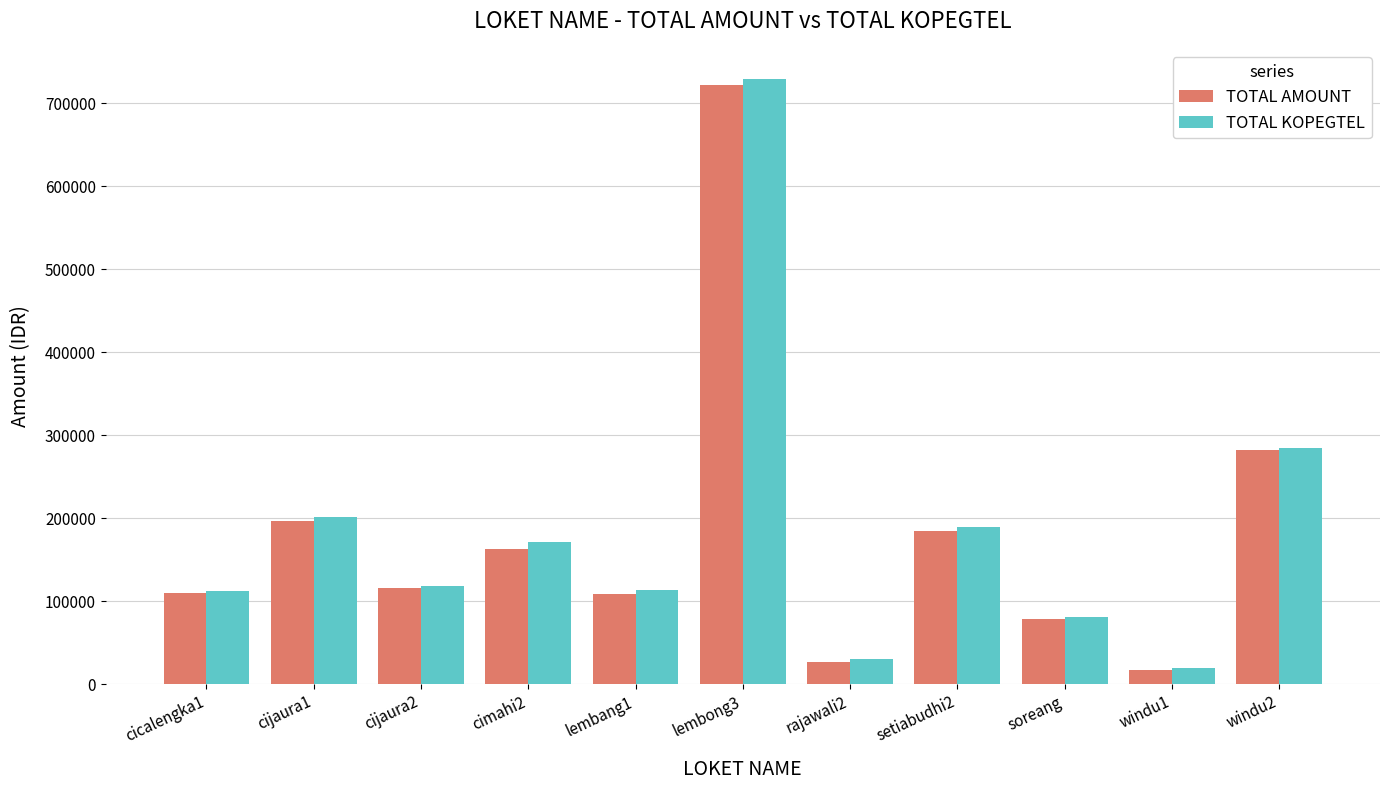

How many bars are there in each group?

2